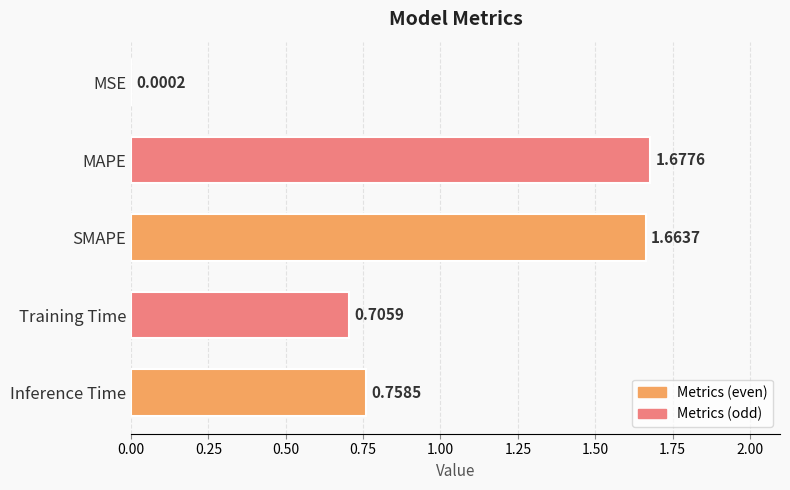

Which has a higher value, MAPE or MSE?

MAPE